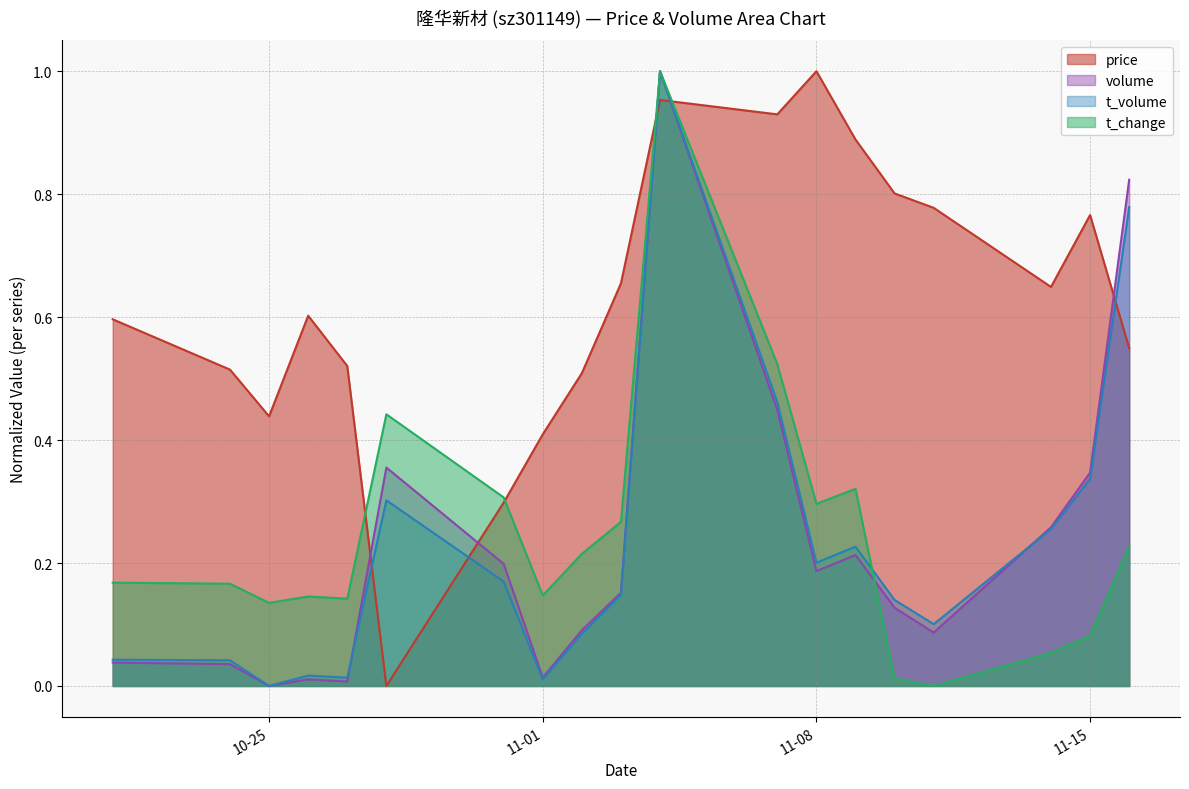

At 11-08, list the series in order from largest to smallest.

price, t_change, t_volume, volume